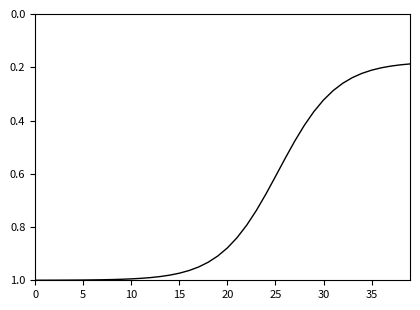

How many series are shown in this chart?

1